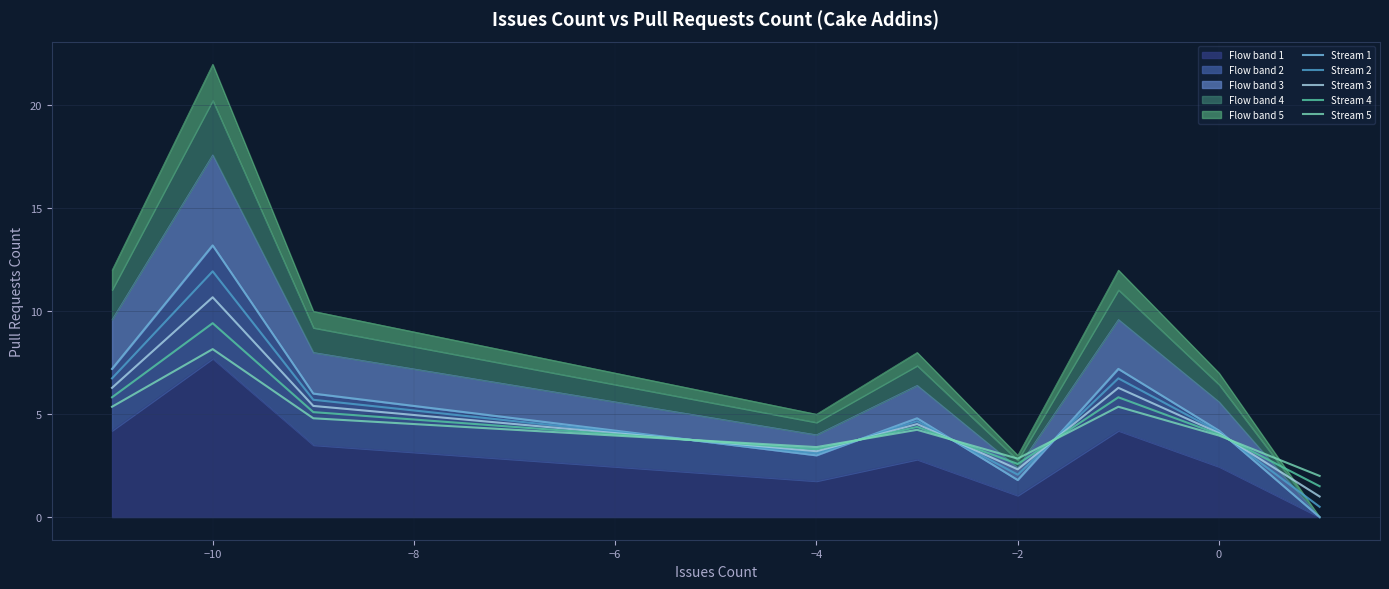

Where is the first local minimum for Stream 4?

−4